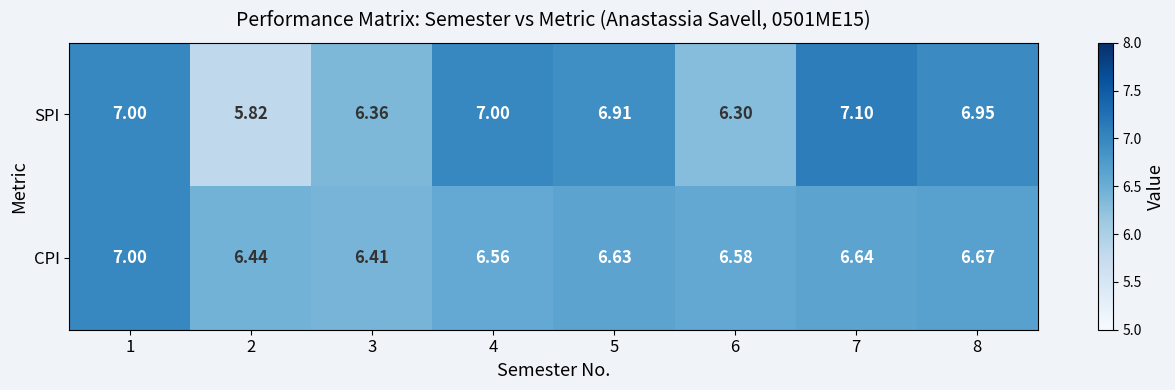

List the series in order of their peak value, lowest first.

CPI, SPI